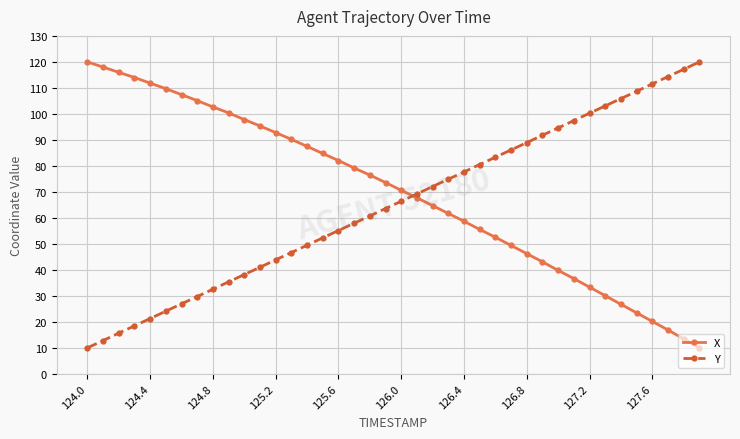

How many distinct data groups are displayed?

2